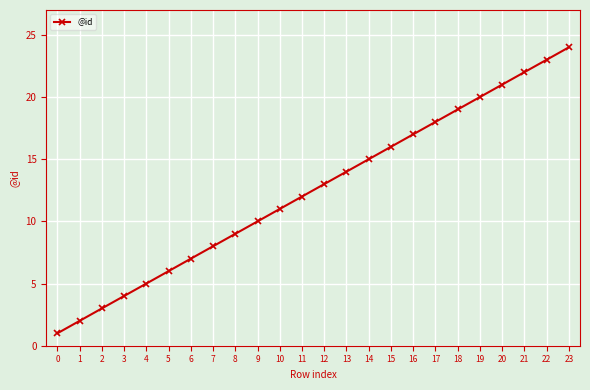

List the labels in order of value, largest first.

23, 22, 21, 20, 19, 18, 17, 16, 15, 14, 13, 12, 11, 10, 9, 8, 7, 6, 5, 4, 3, 2, 1, 0